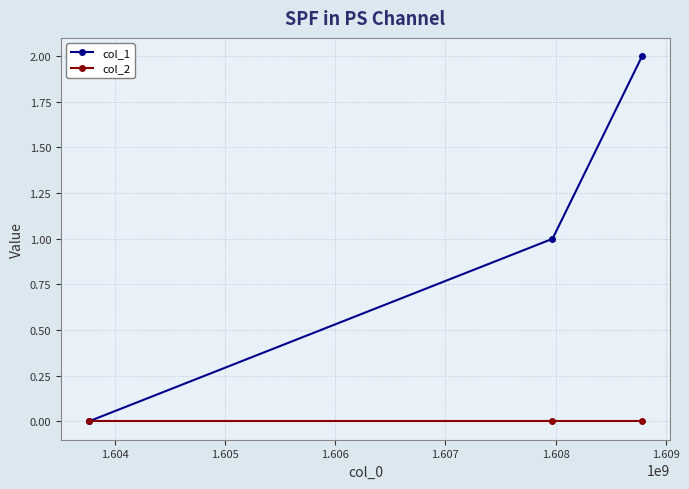

What is the average value of the col_1 series?

1